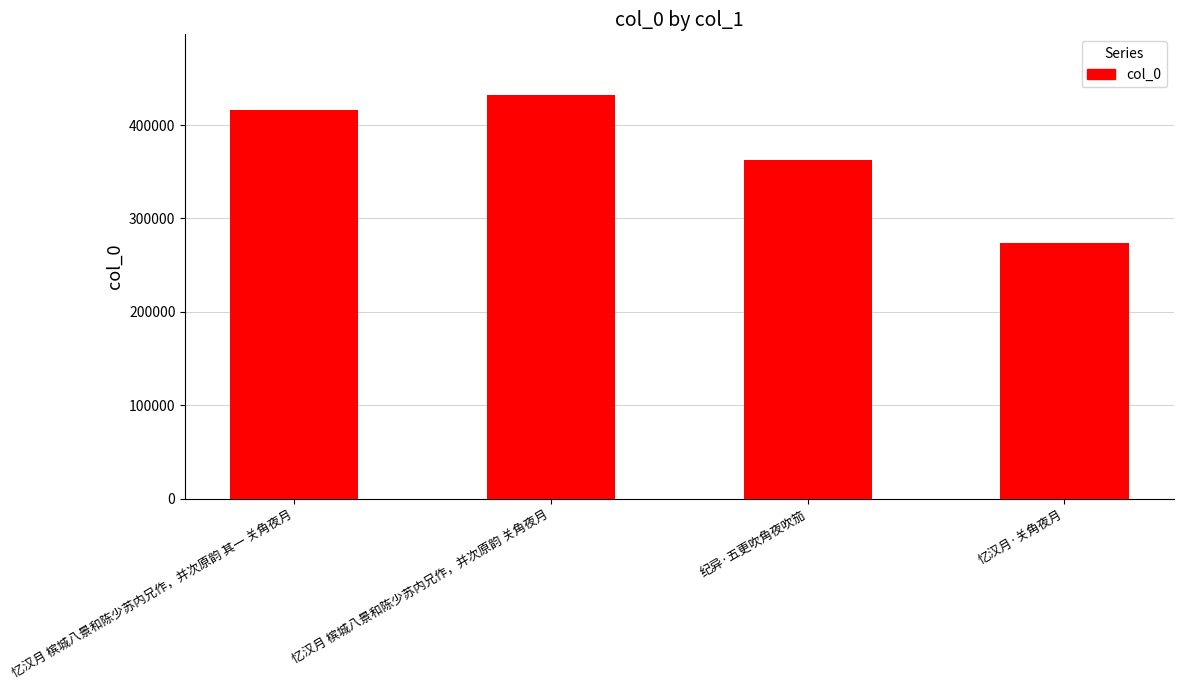

Where is the data nearest to the value 352817?

纪异·五更吹角夜吹笳